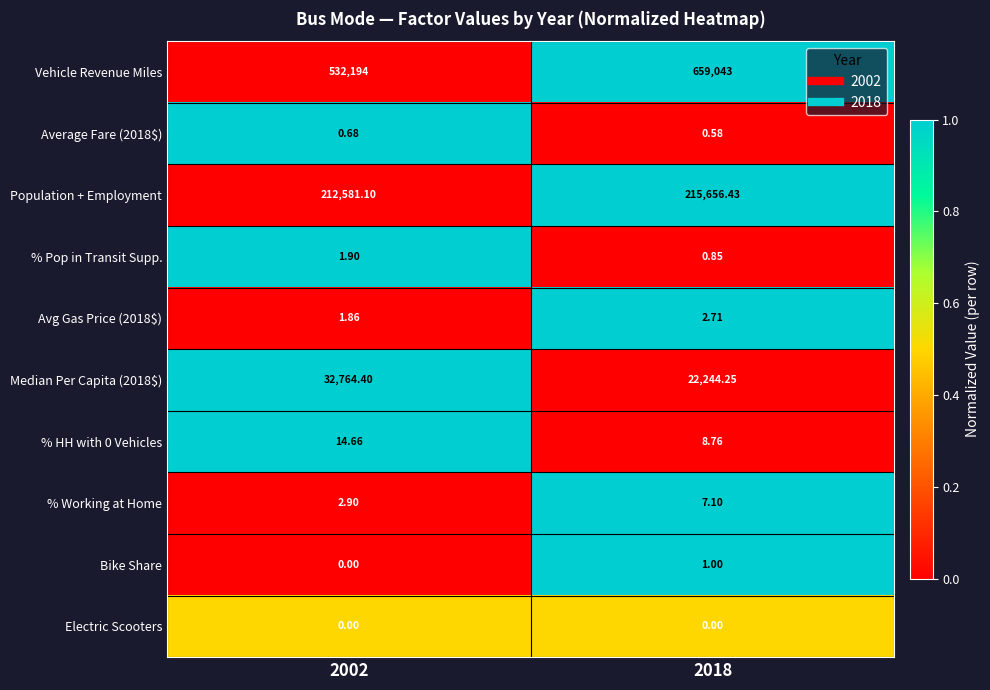

How many series are shown in this chart?

10